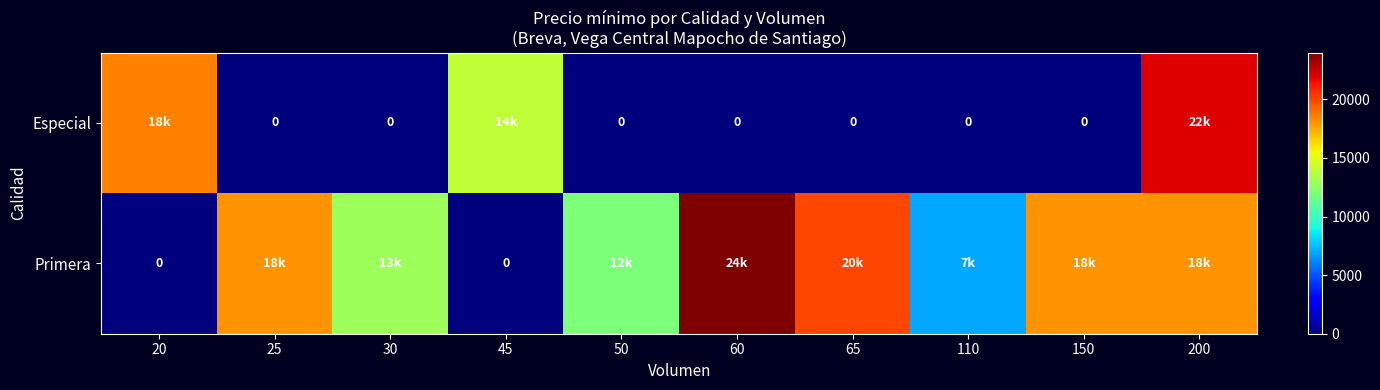

What is the sum of all row_0 values?

54500